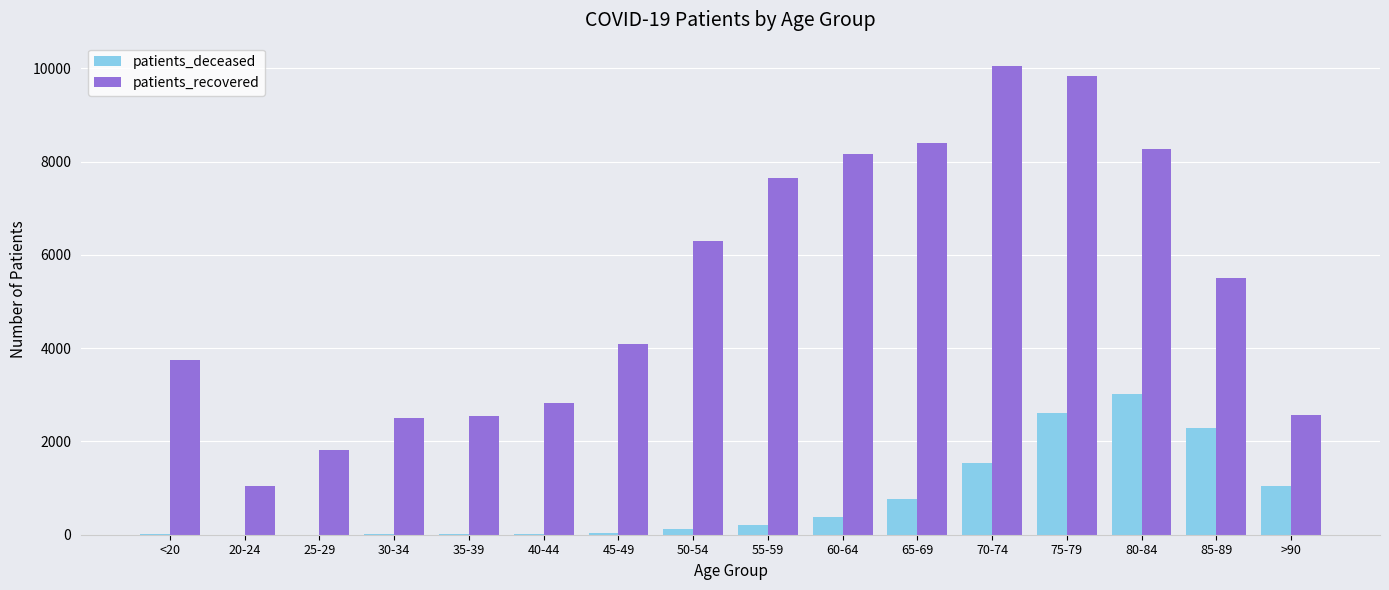

What are all the series names shown in the legend?

patients_deceased, patients_recovered